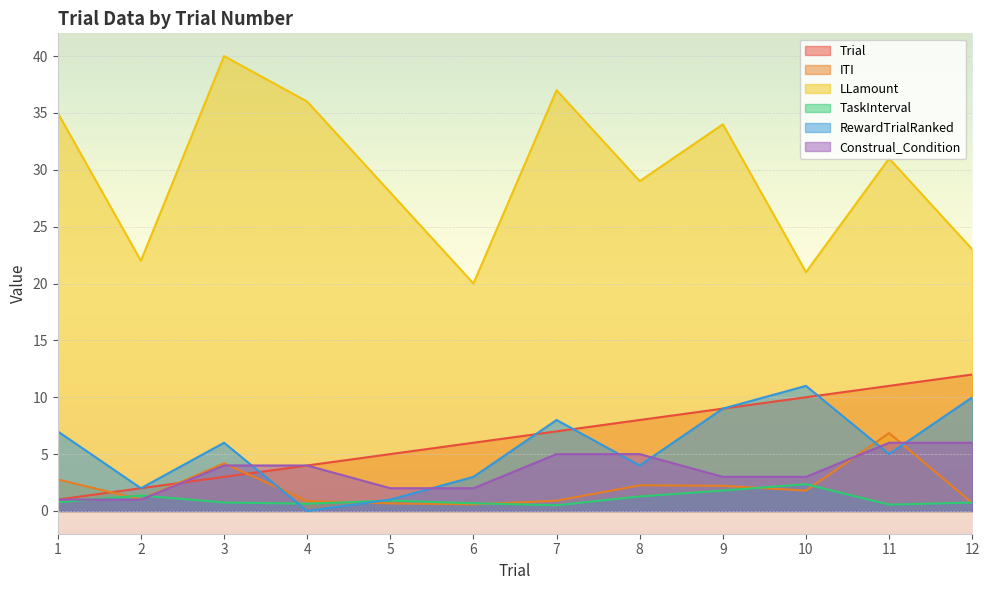

Read the Trial value at 4.

4.0